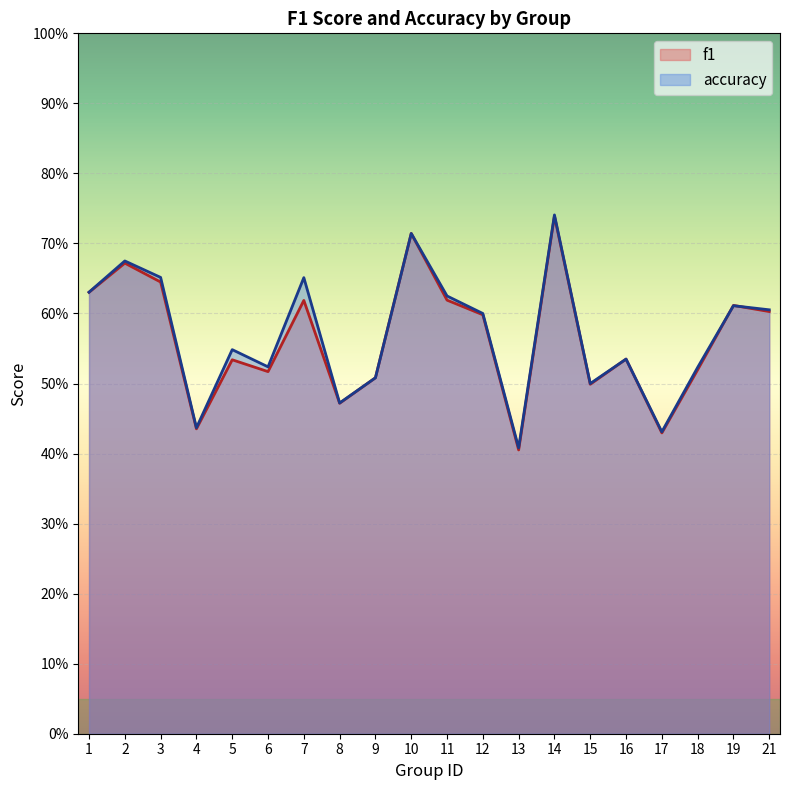

At which category does accuracy reach its first local peak?

2